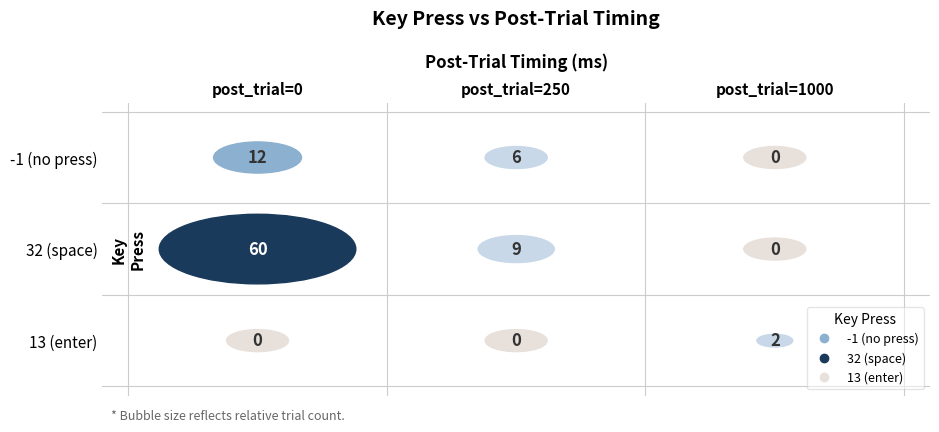

Between 250 and 1000, which is larger?

250